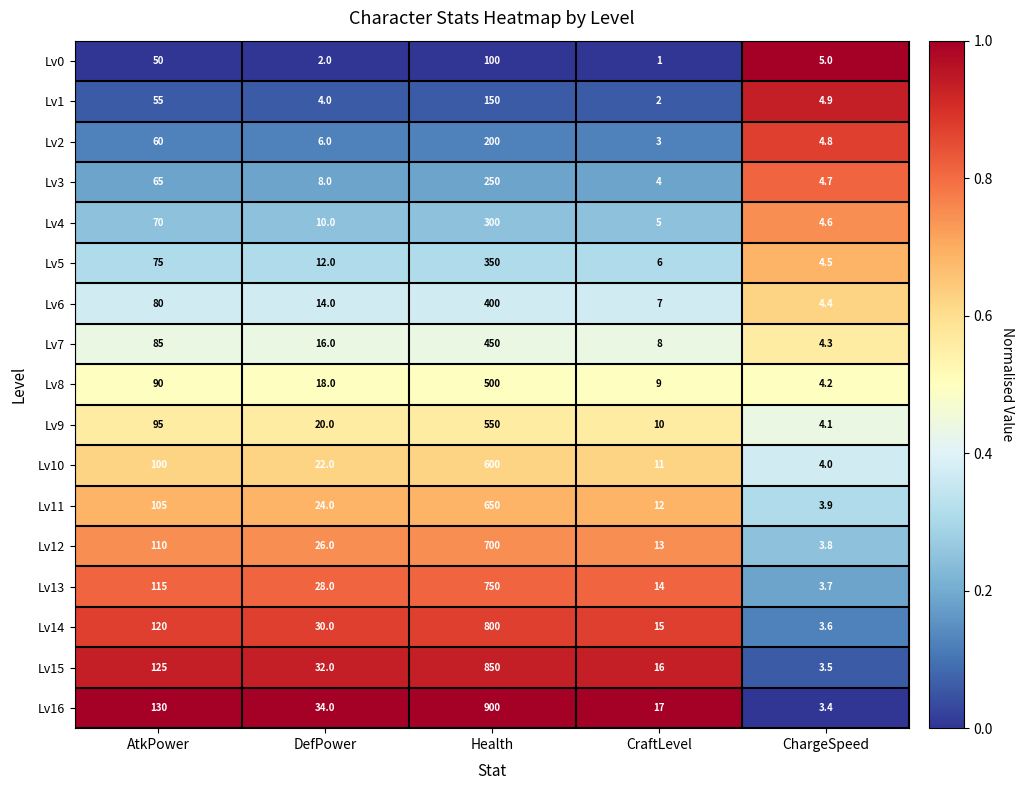

What is the highest value of the Lv11 series?

650.0